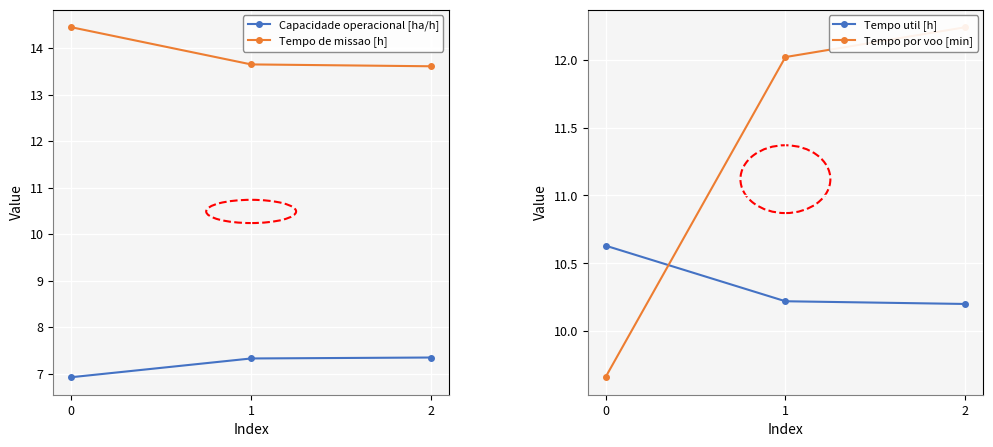

What is the sum of all Capacidade operacional [ha/h] values?

21.6